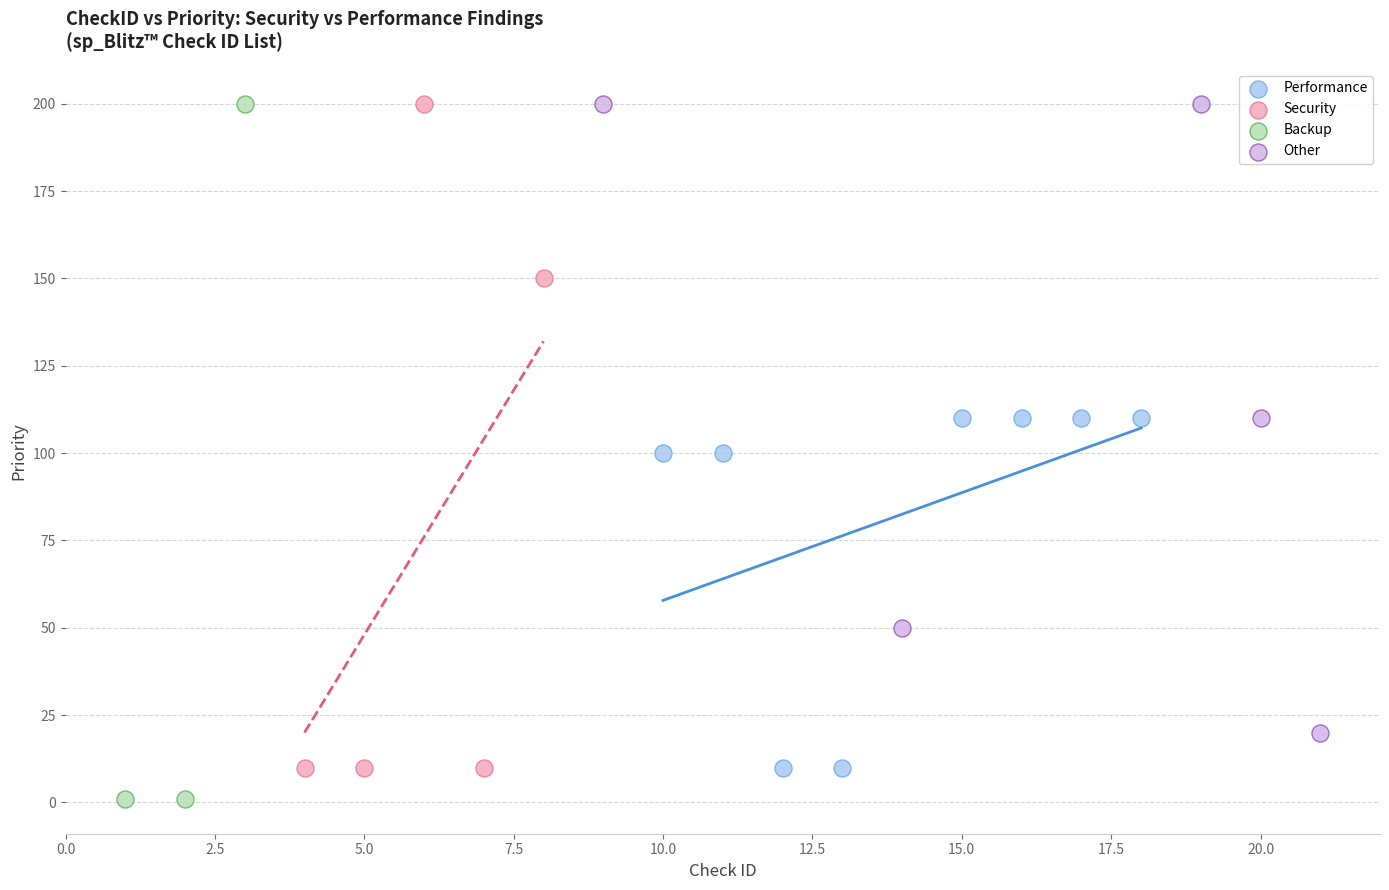

Which series reaches the minimum Y coordinate?

Backup